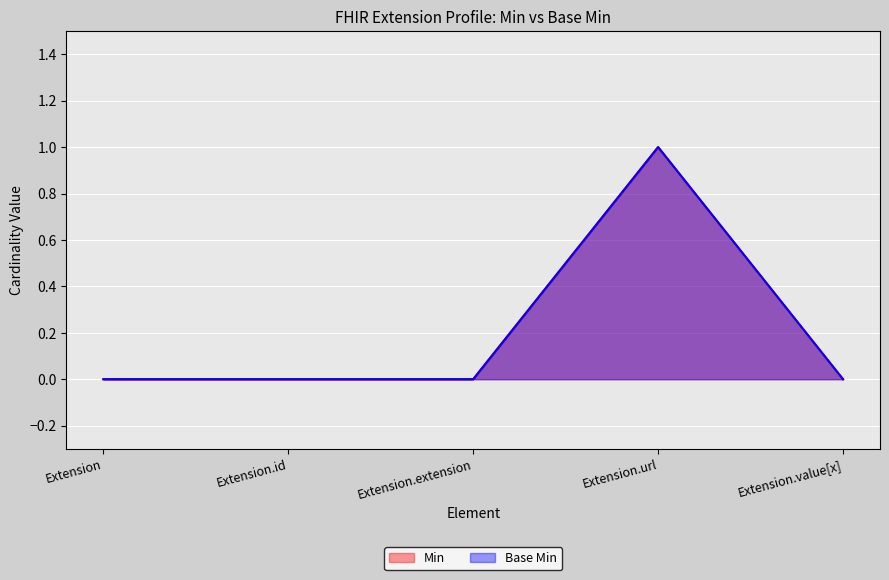

At which category is the sum across all series the highest?

Extension.url